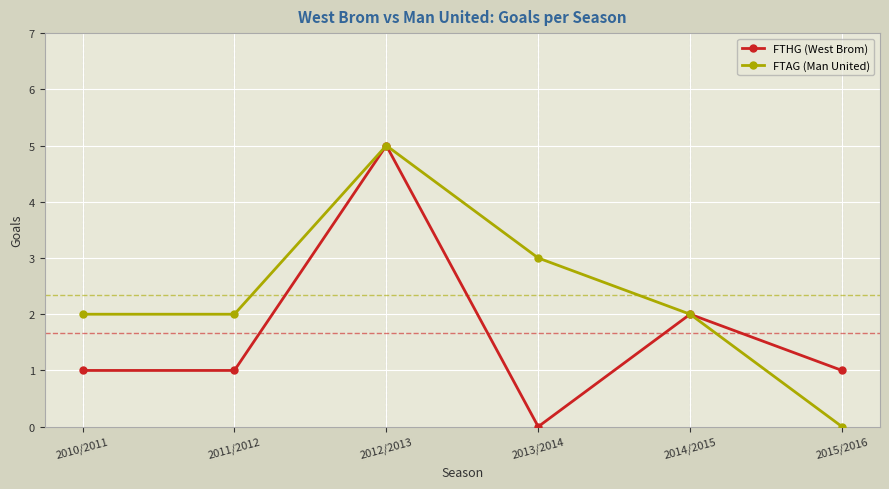

How many positive values does the FTHG (West Brom) series have?

5